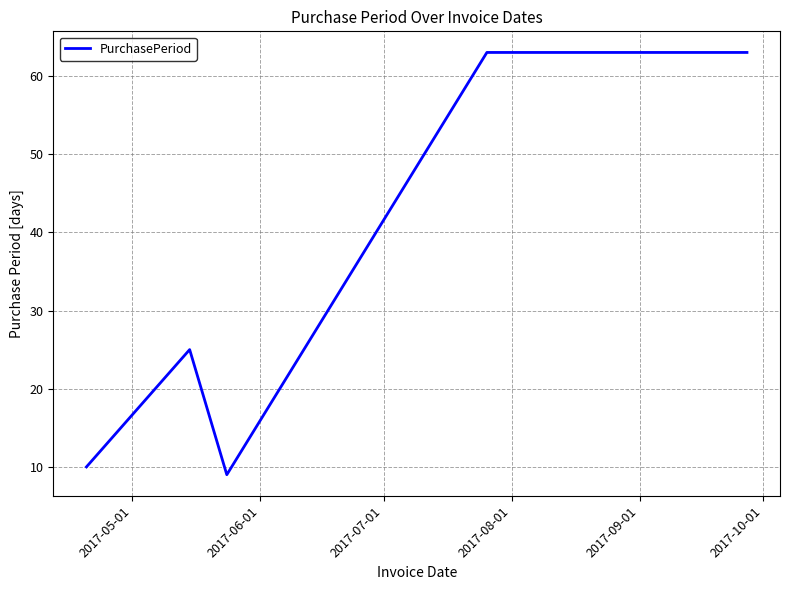

Does the chart display data point markers on the line(s)?

No